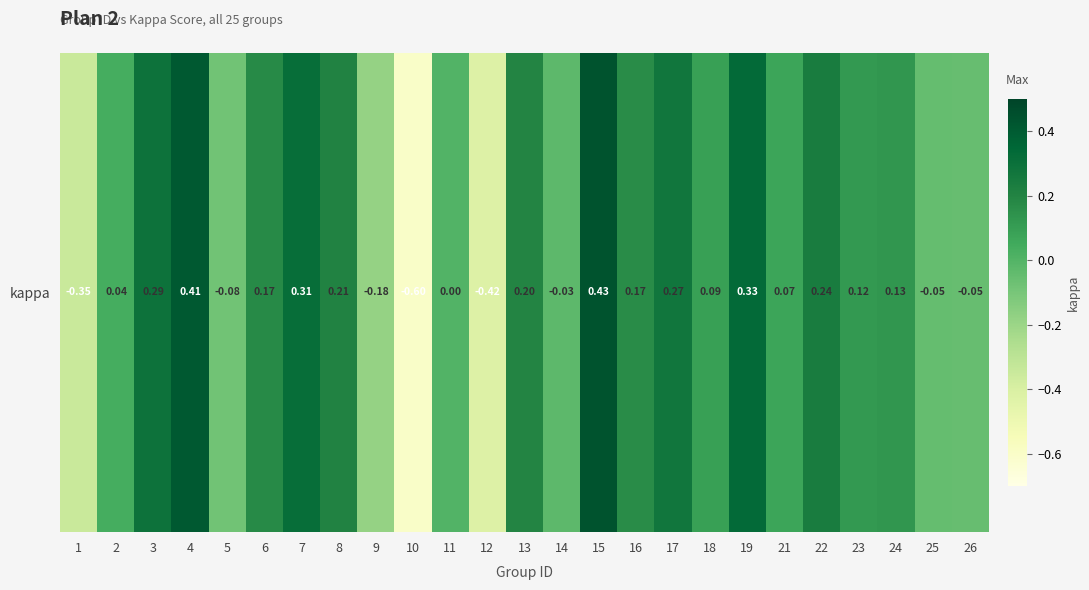

List the labels in order of value, largest first.

15, 4, 19, 7, 3, 17, 22, 8, 13, 6, 16, 24, 23, 18, 21, 2, 11, 14, 25, 26, 5, 9, 1, 12, 10